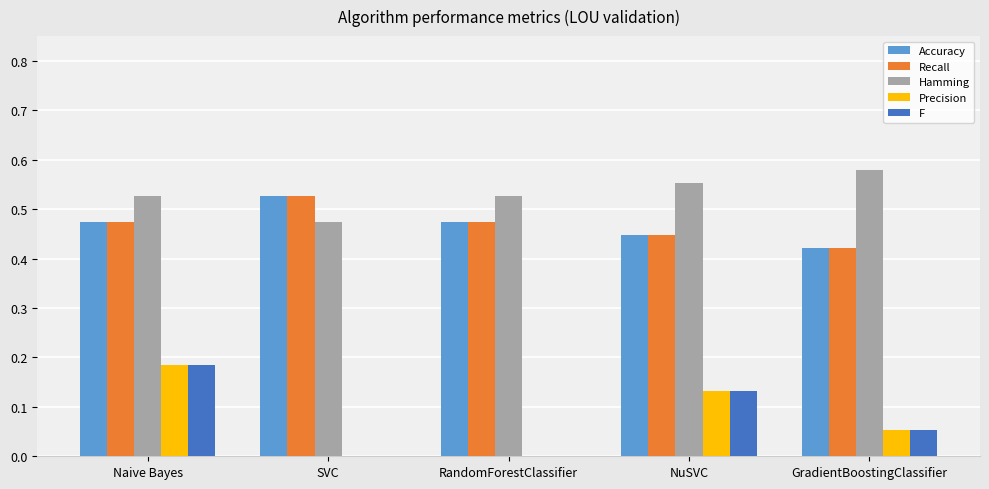

What is the sum of all Hamming values?

2.7